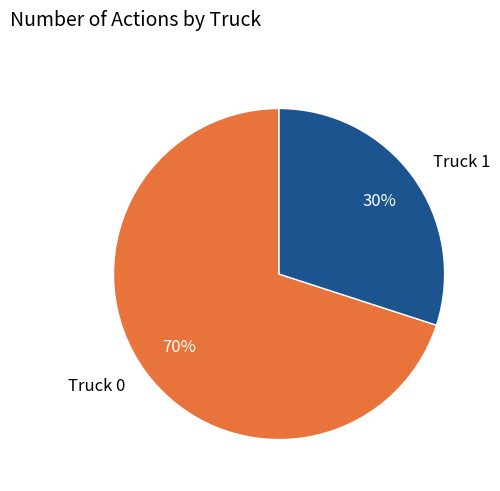

Rank the categories by value from lowest to highest.

Truck 1, Truck 0